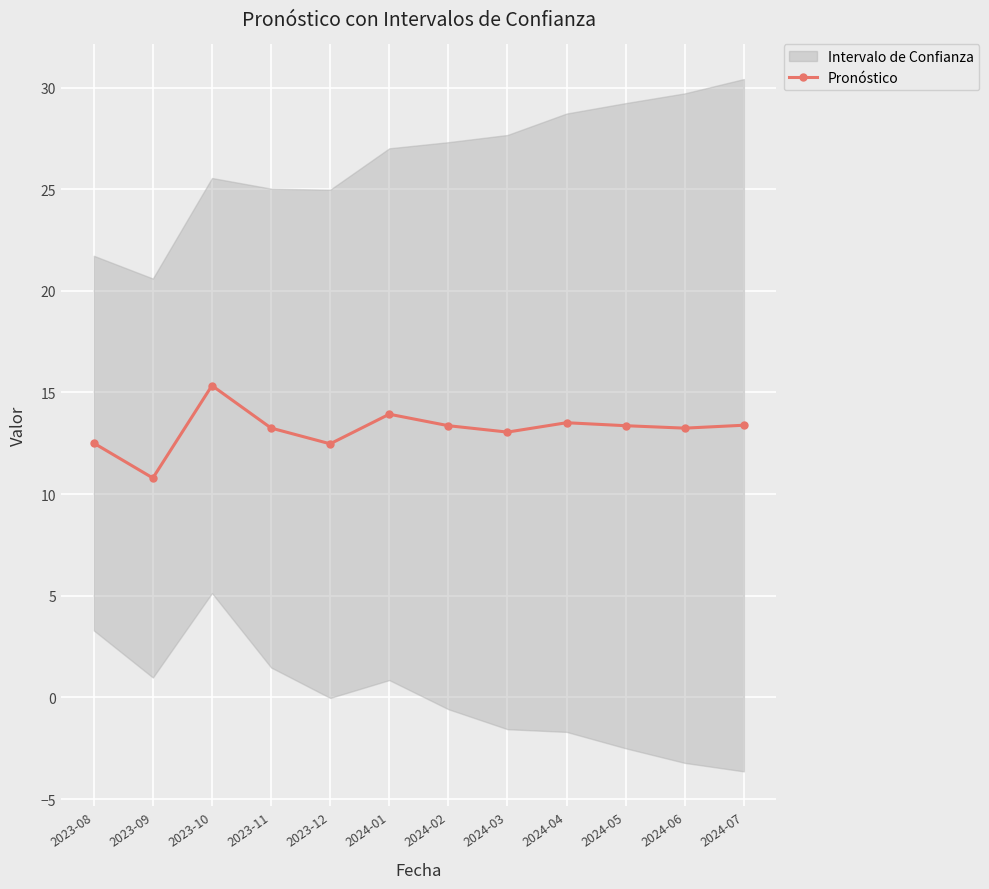

What is the change in value from 2024-03 to 2024-05?

+0.3